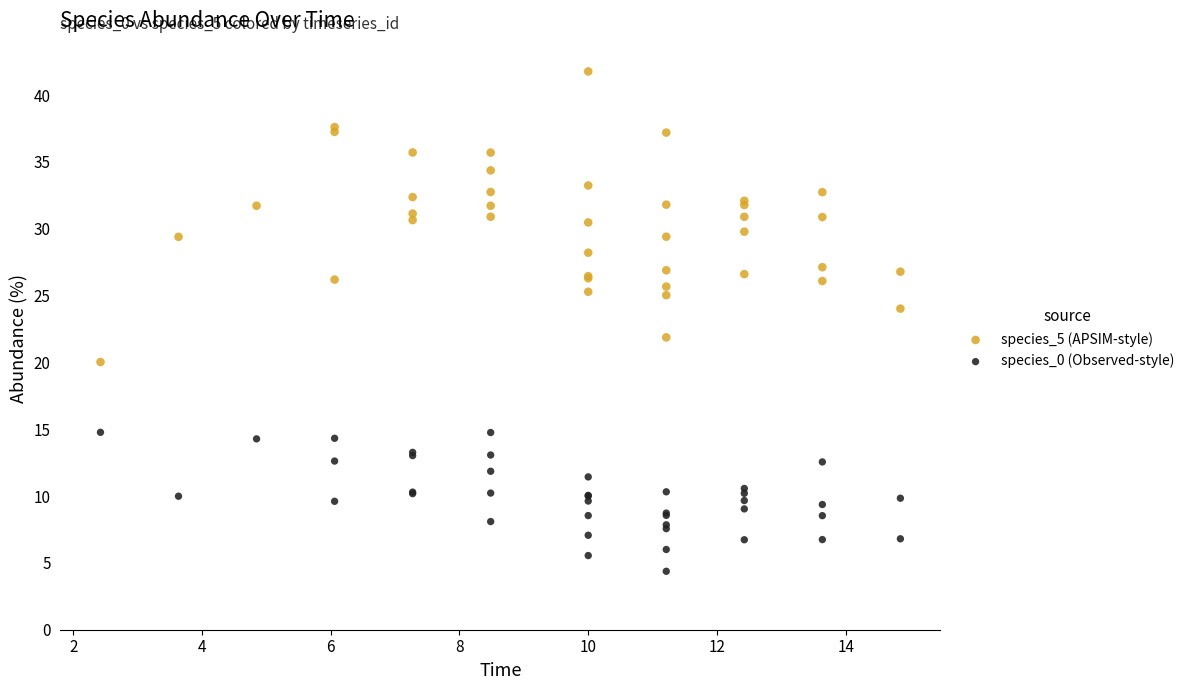

Which series contains the highest Y value?

species_5 (APSIM-style)